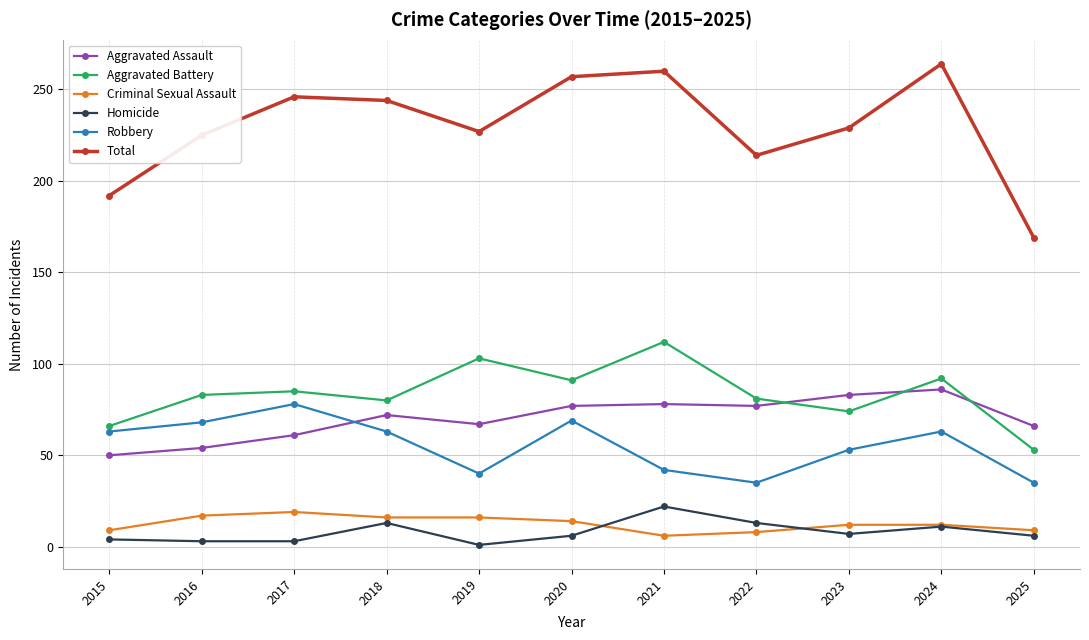

How many categories are shown in the chart?

11